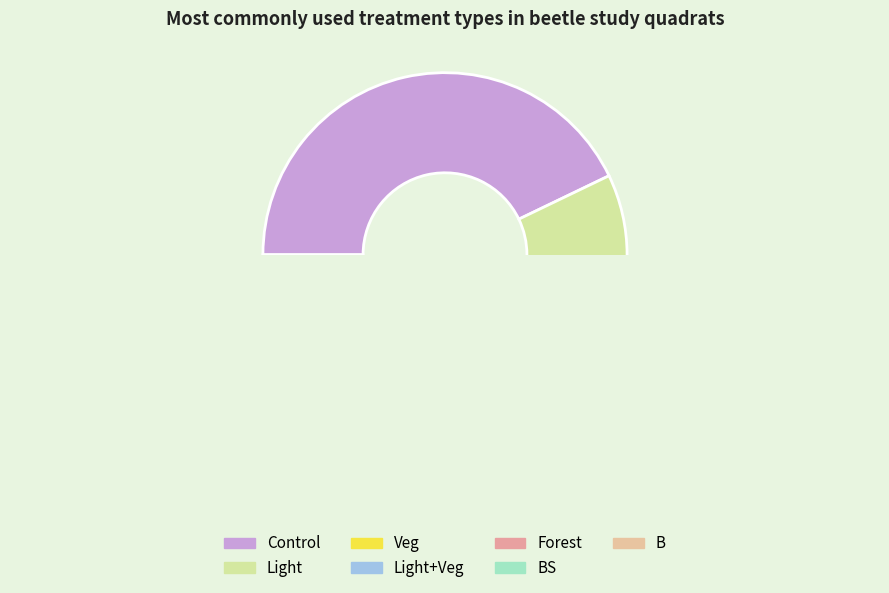

Rank the categories by value from highest to lowest.

Control, Light, Veg, Light+Veg, Forest, BS, B